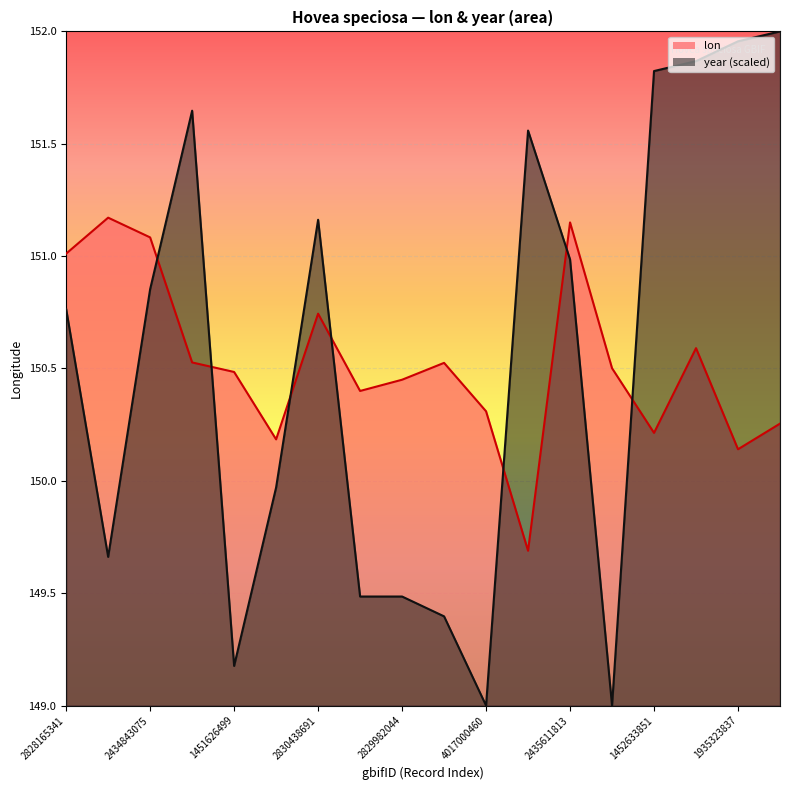

Reading left to right, what are all the values shown in this chart?

lon: 151.0	151.2	151.1	150.5	150.5	150.2	150.7	150.4	150.4	150.5	150.3	149.7	151.2	150.5	150.2	150.6	150.1	150.3
year: 150.8	149.7	150.9	151.6	149.2	150.0	151.2	149.5	149.5	149.4	149.0	151.6	151.0	149.0	151.8	151.9	152.0	152.0